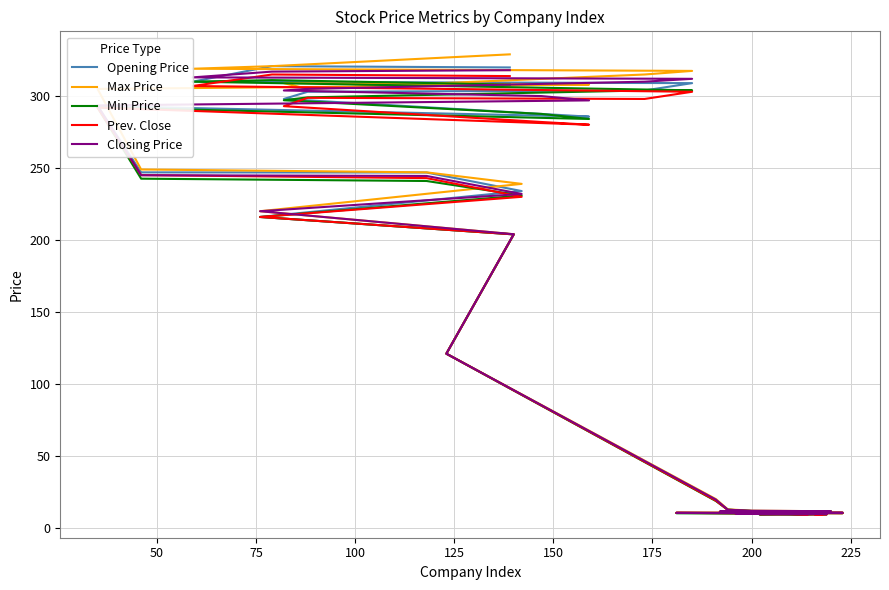

At which category does Max Price reach its first local valley?

75